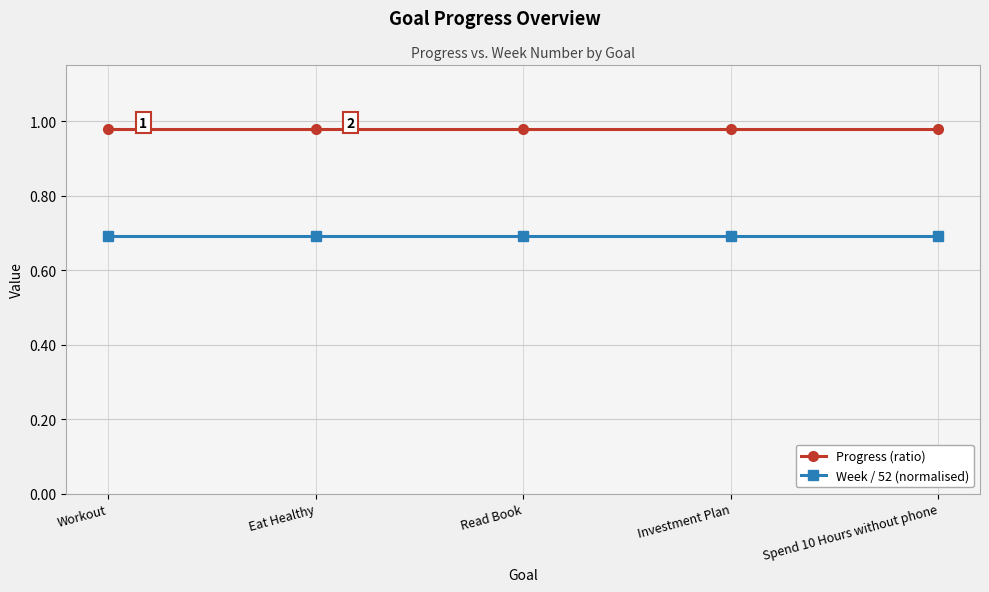

How many lines are shown in the chart?

2